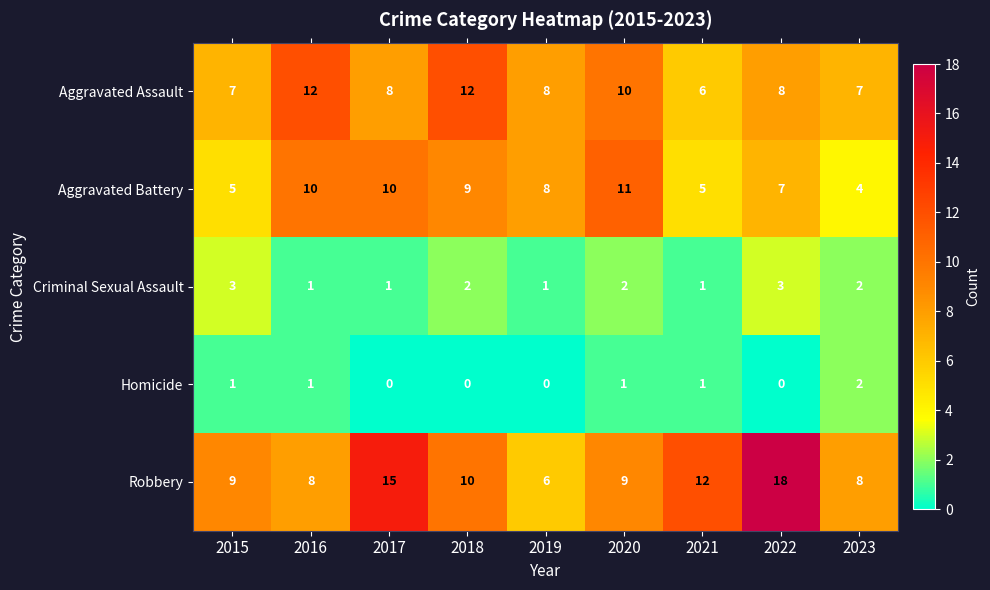

How many Aggravated Battery values are between 5 and 10?

7